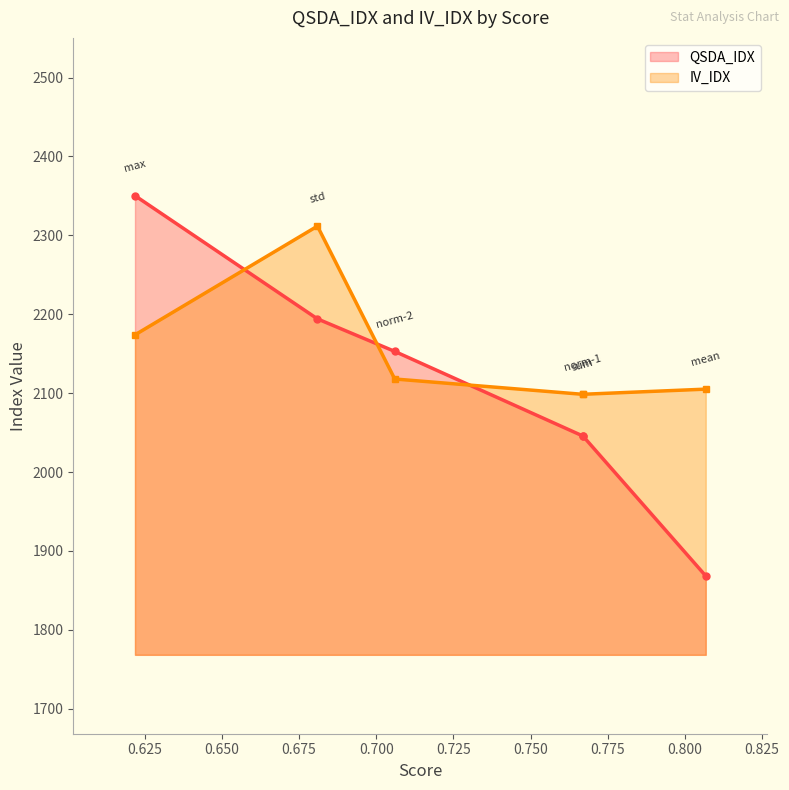

Where does the QSDA_IDX series first go above 2152?

max